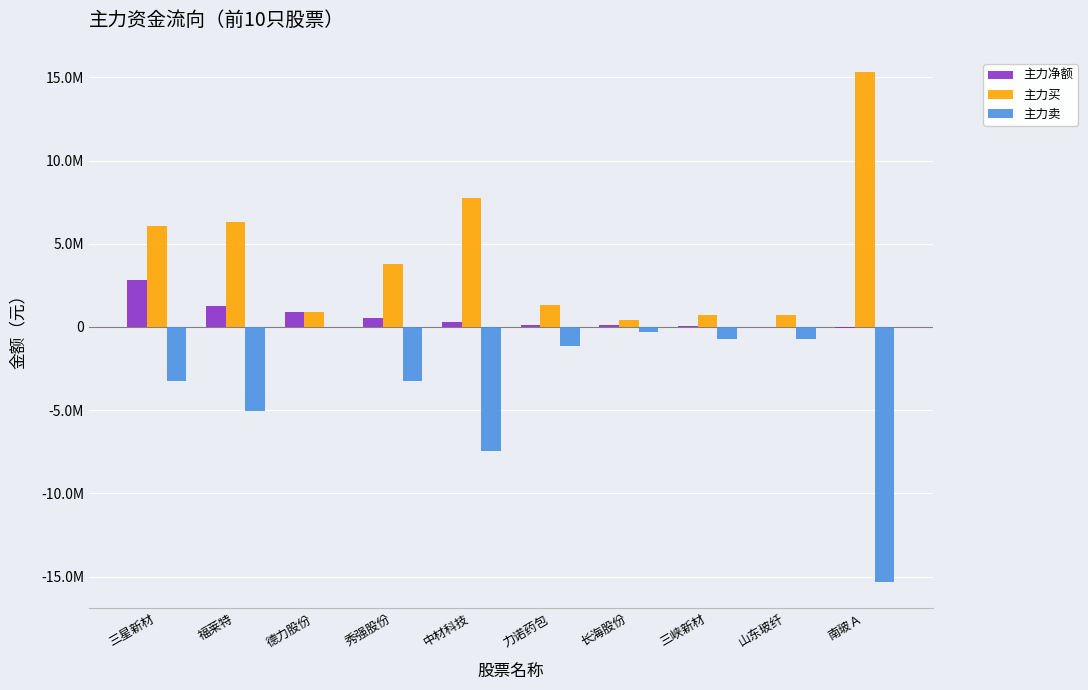

What is the minimum value for 主力卖?

-15357822